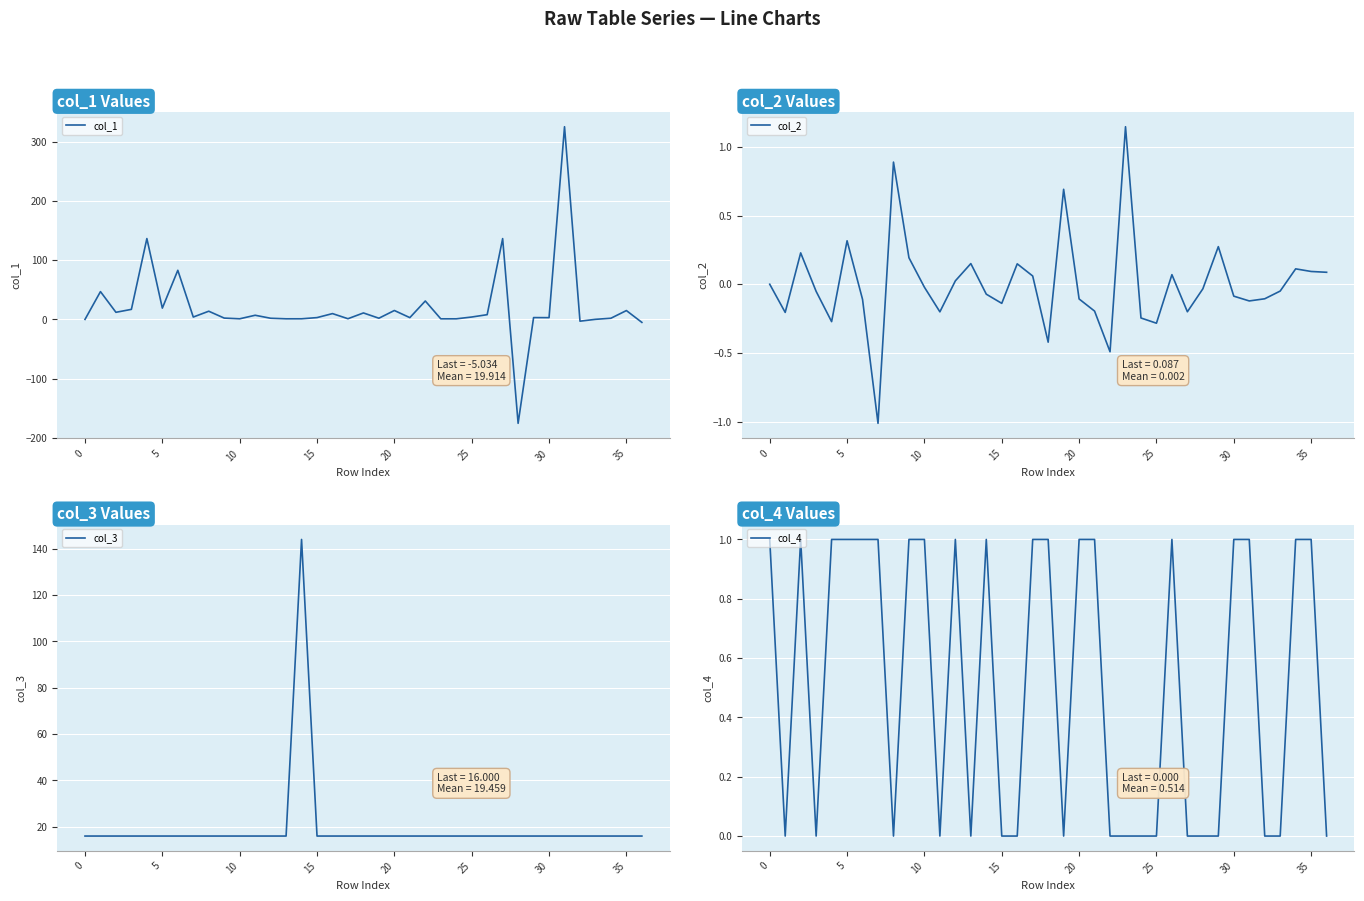

Which category has the highest value in the col_1 series?

31